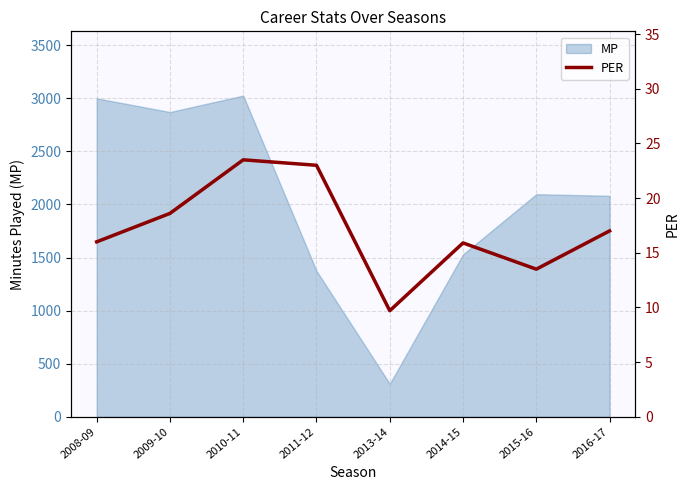

Between 2016-17 and 2010-11, which is larger?

2010-11